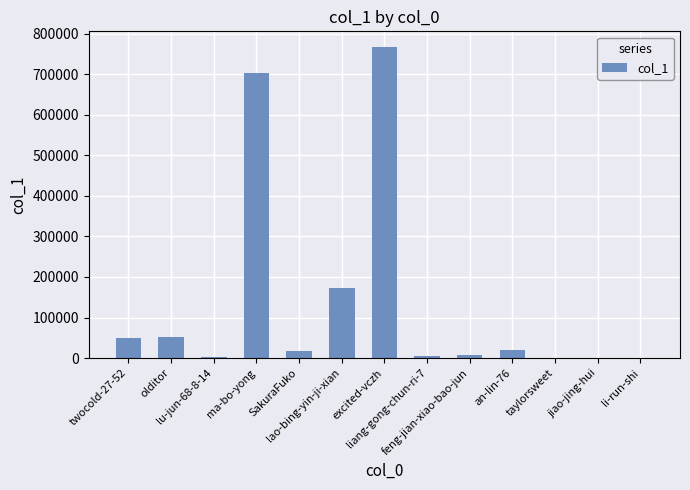

What is the sum of the values at excited-vczh and taylorsweet?

767492